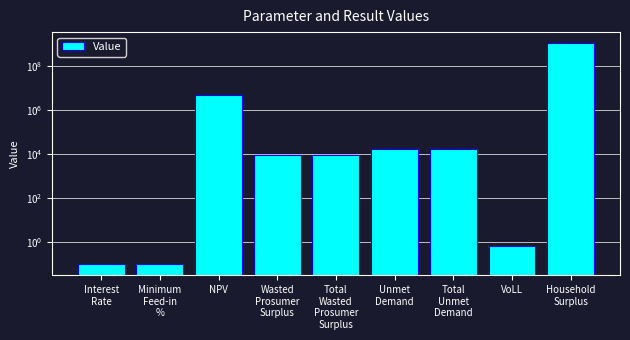

The value at Minimum
Feed-in
% is 0.1. True or false?

False